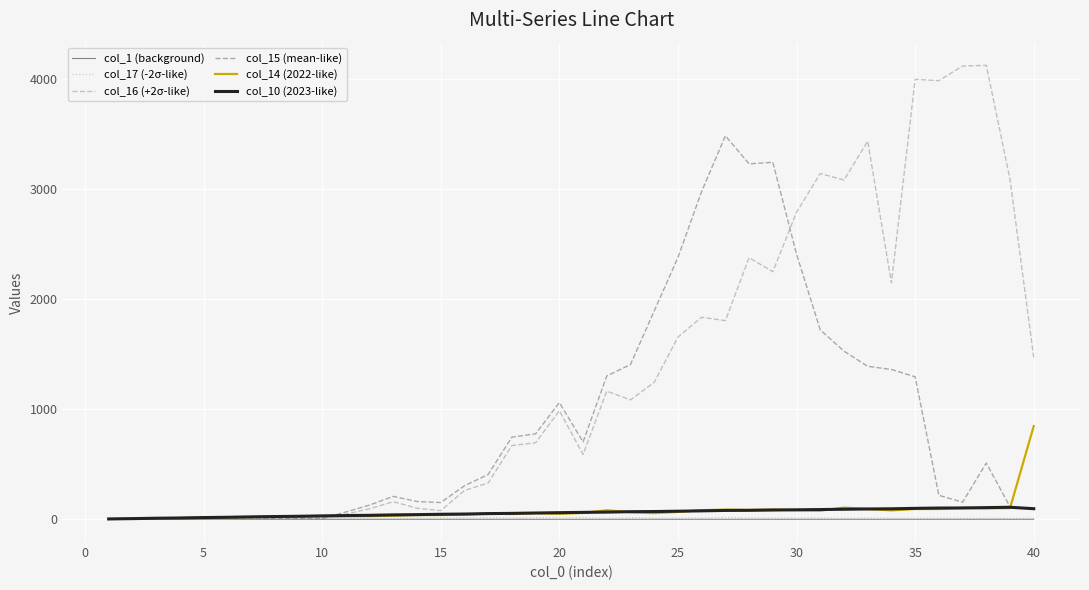

Which series has the largest range (max minus min)?

col_16 (+2σ-like)